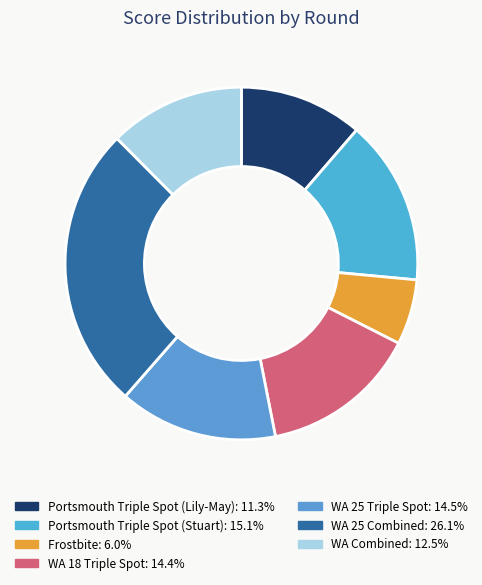

Between Frostbite and WA 18 Triple Spot, which is larger?

WA 18 Triple Spot